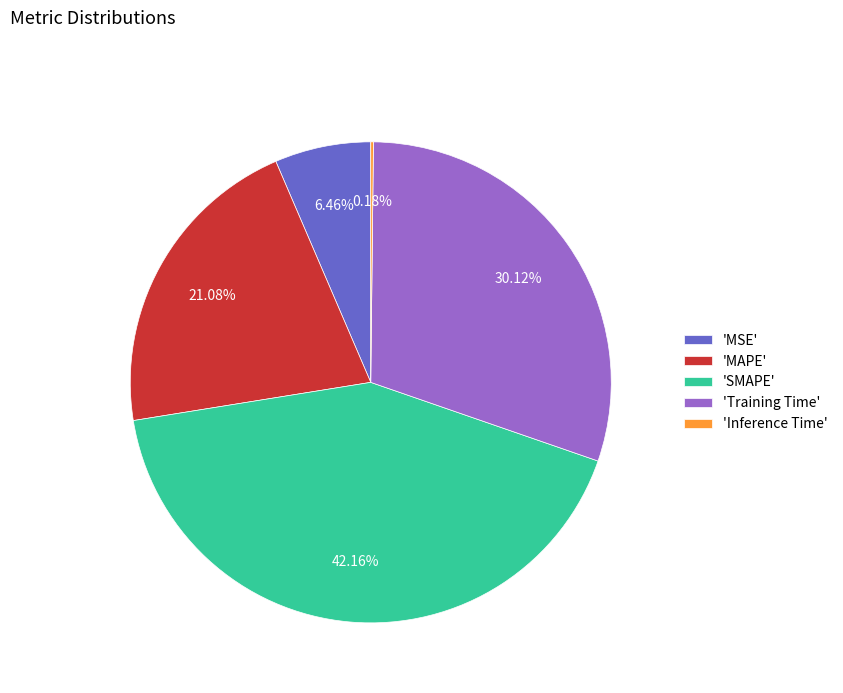

Between 'Training Time' and 'SMAPE', which is larger?

'SMAPE'